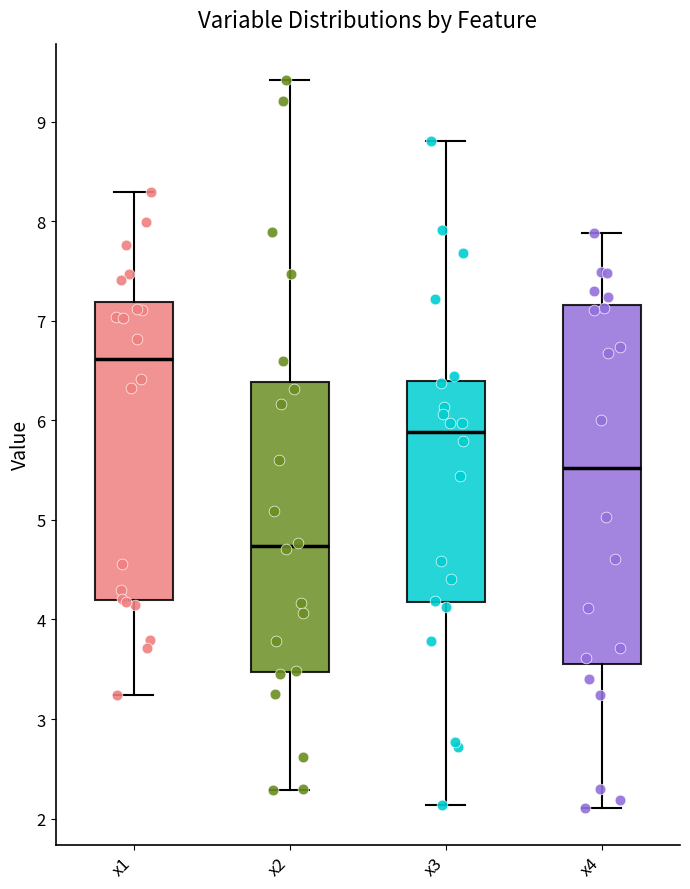

Comparing the boxes themselves (not the whiskers), which one is the tallest?

x4